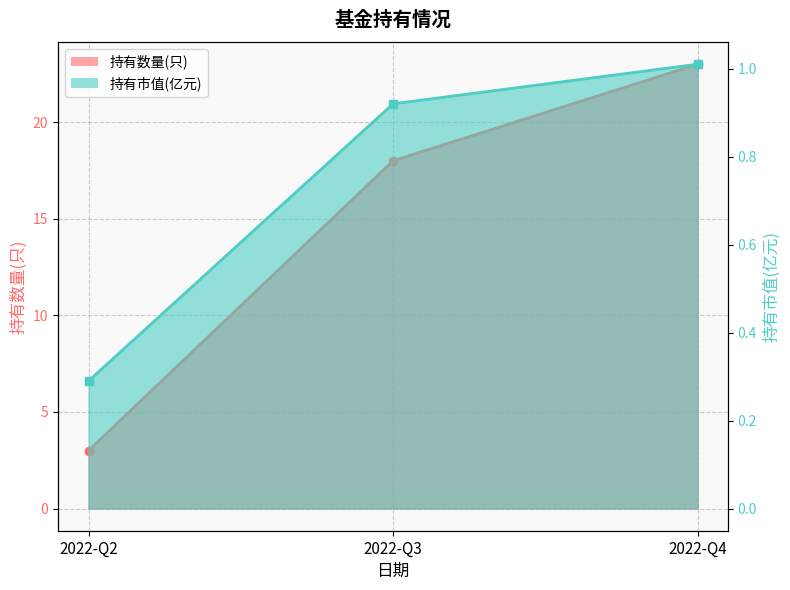

Is the value of 持有数量(只) at 2022-Q2 greater than the value of 持有市值(亿元) at 2022-Q2?

Yes